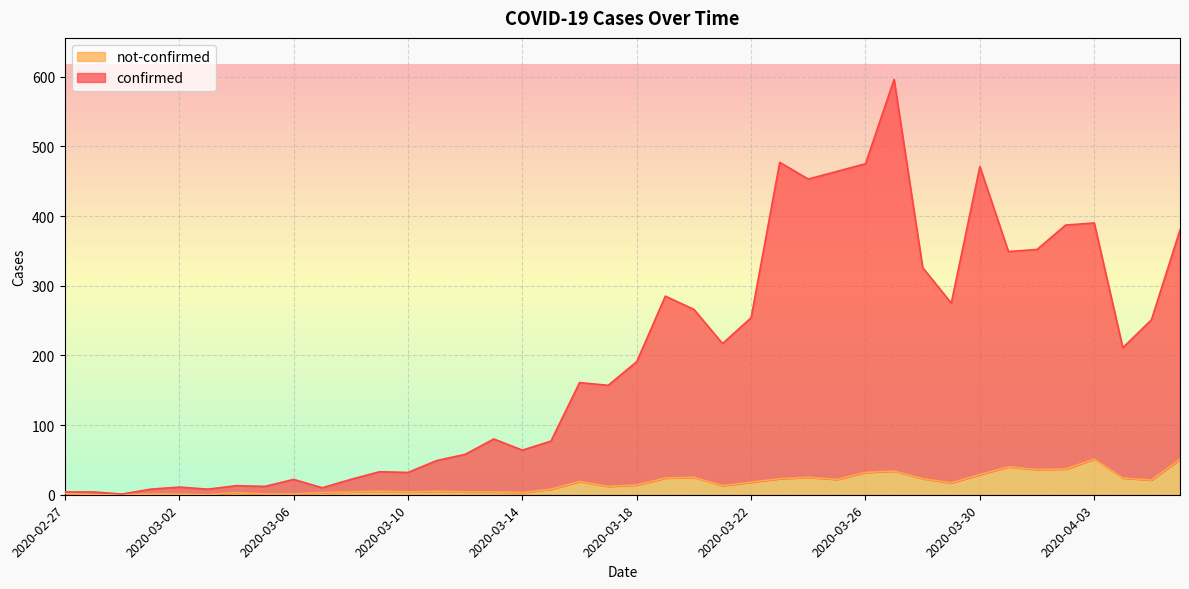

Where is the first local minimum for confirmed?

2020-02-29